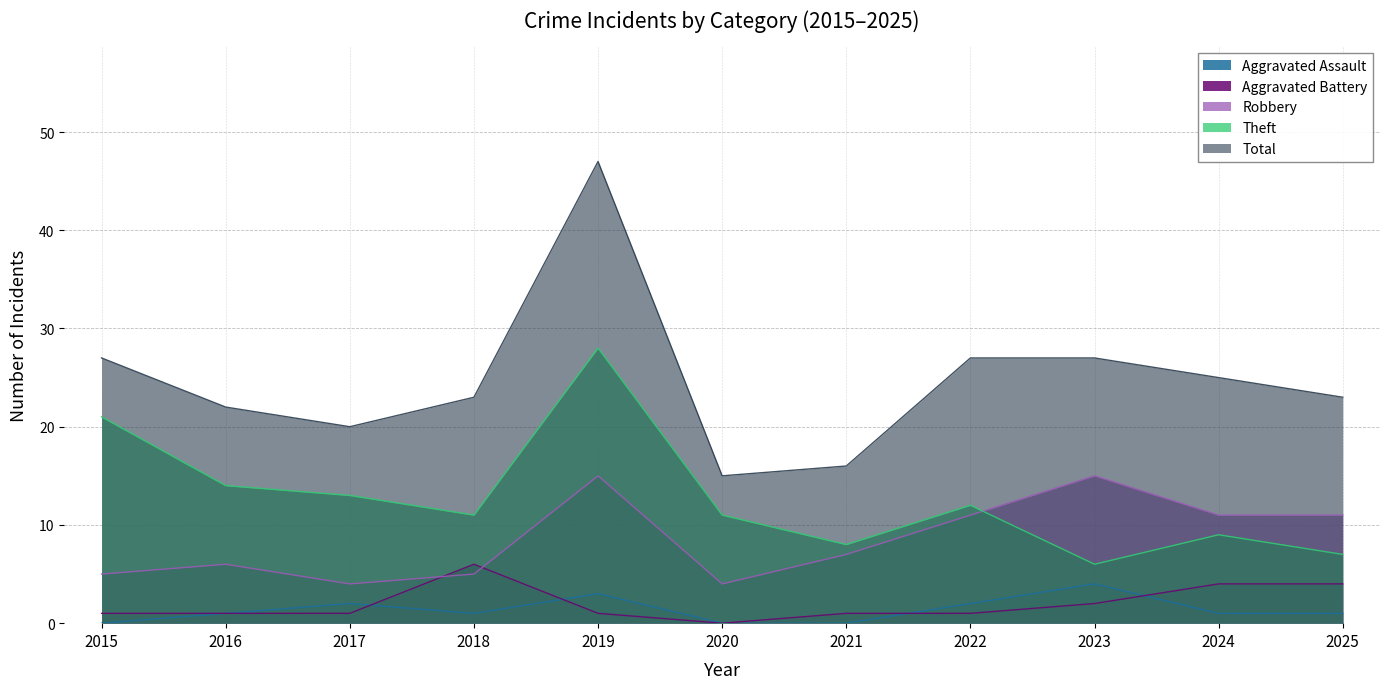

How many interior local valleys does the Theft series have?

3